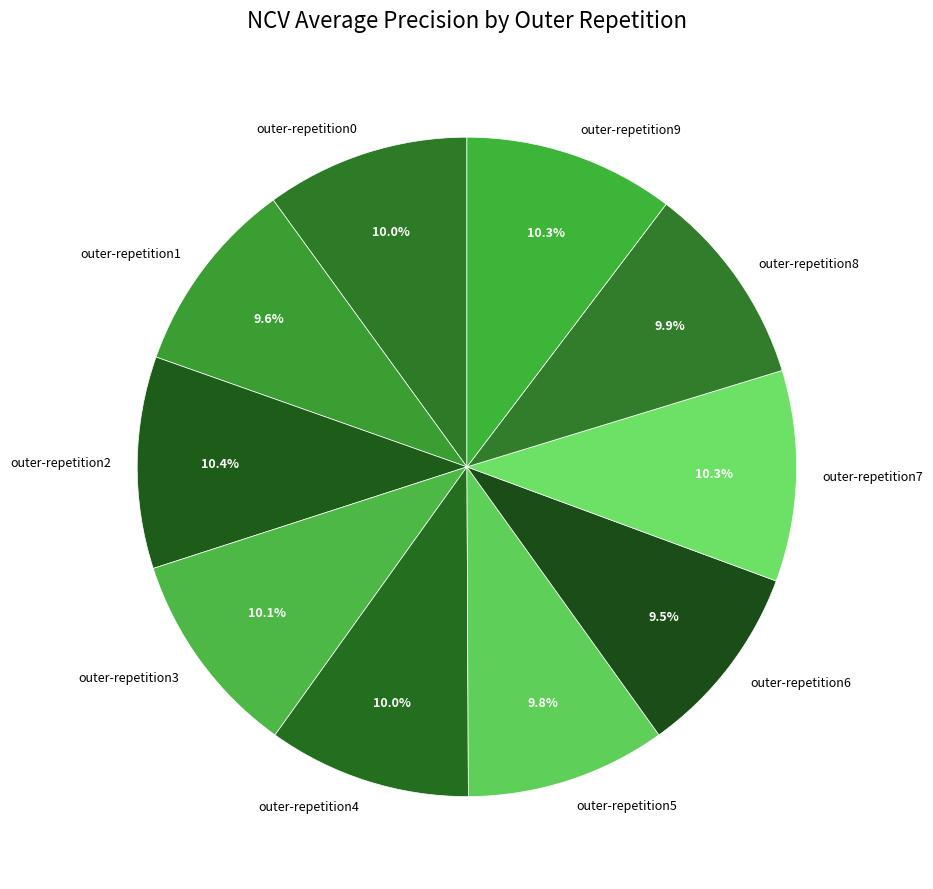

Is there any slice that represents more than half of the pie?

No